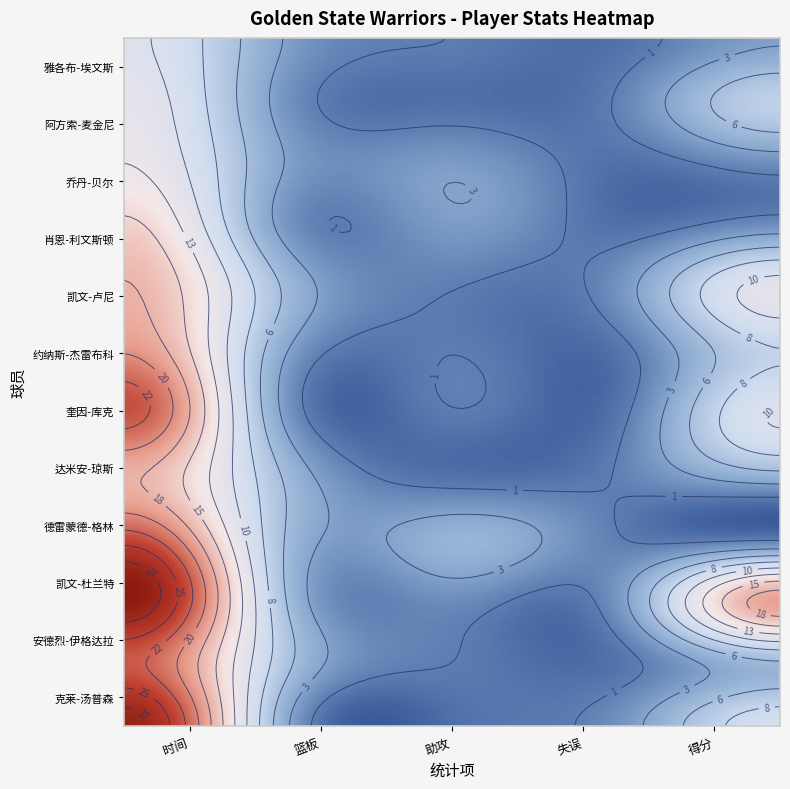

Which series has the largest total across all categories?

凯文-杜兰特